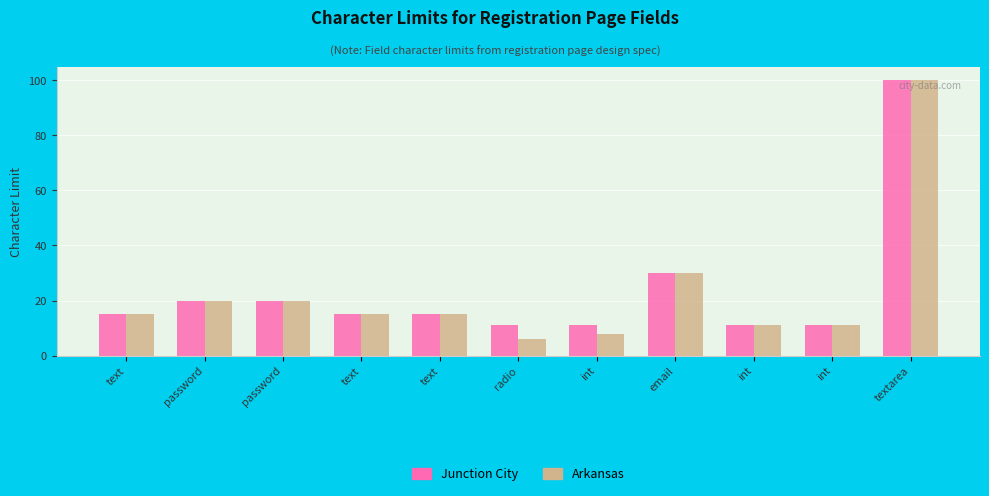

What is the label of the 9th bar from the left?

int